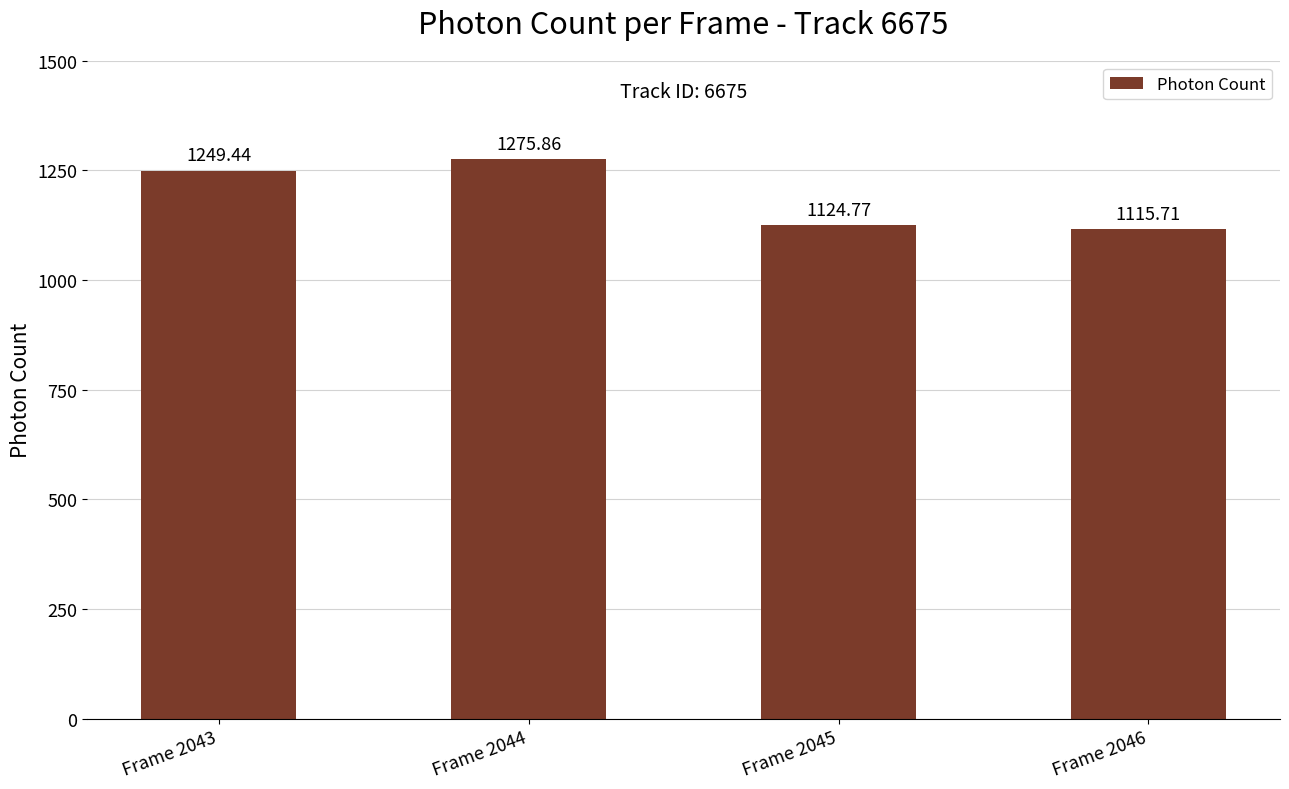

Which label corresponds to the largest value in the chart?

Frame 2044